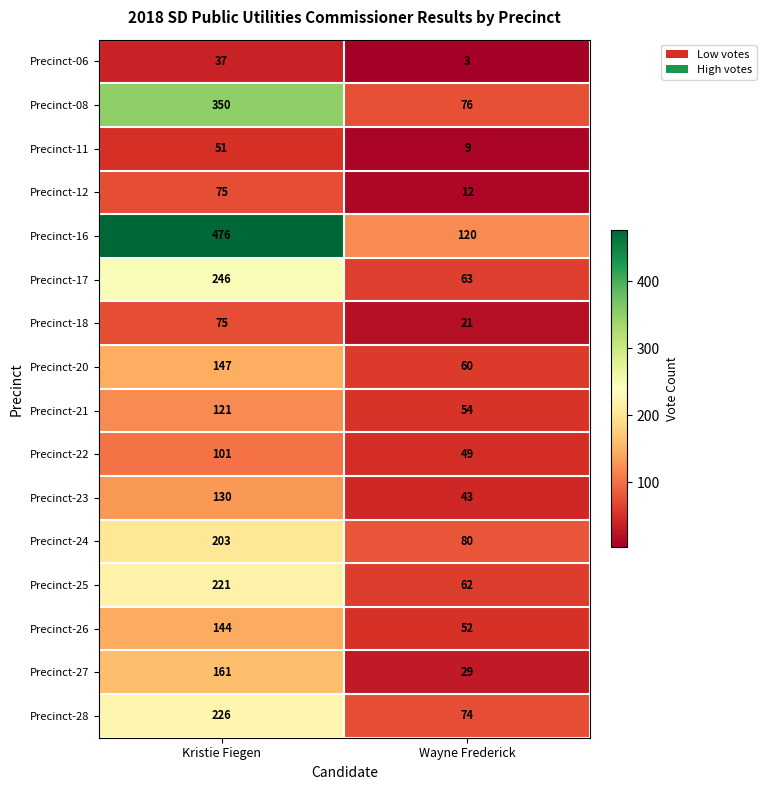

Count the number of data series in this chart.

16